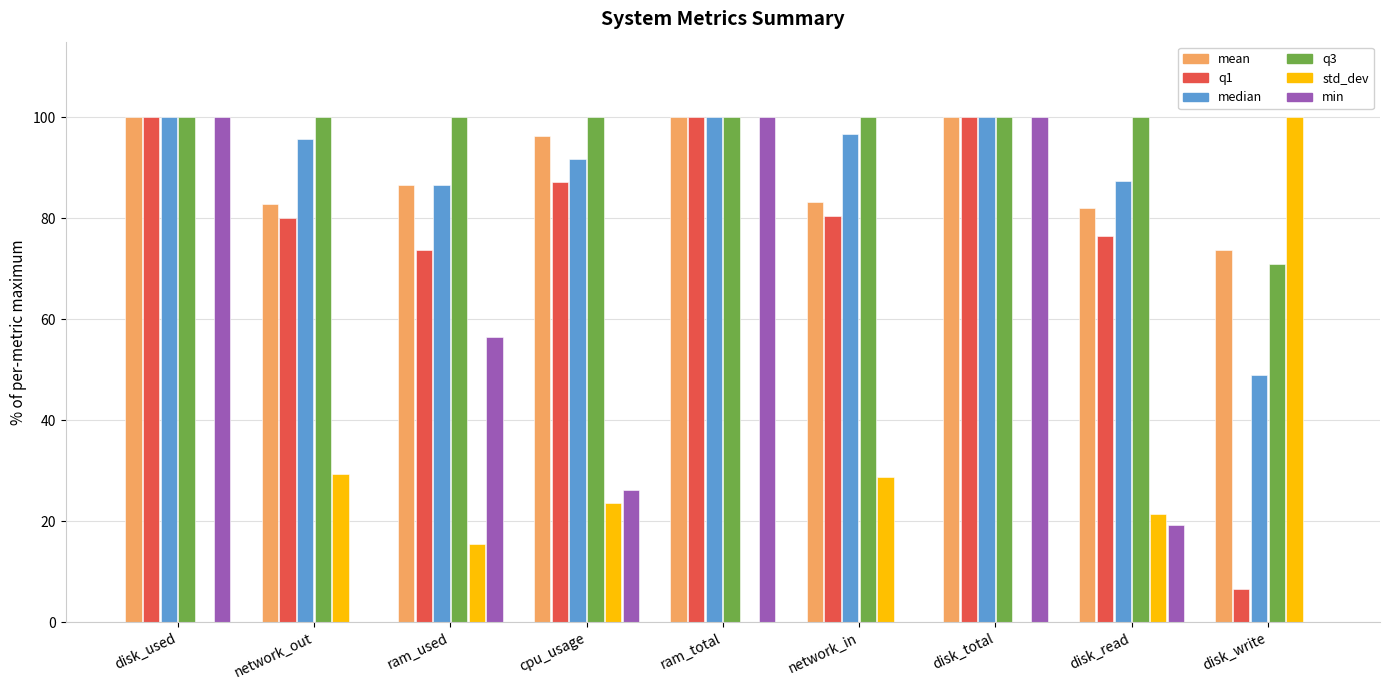

The value of mean at disk_write is 29.9. True or false?

False